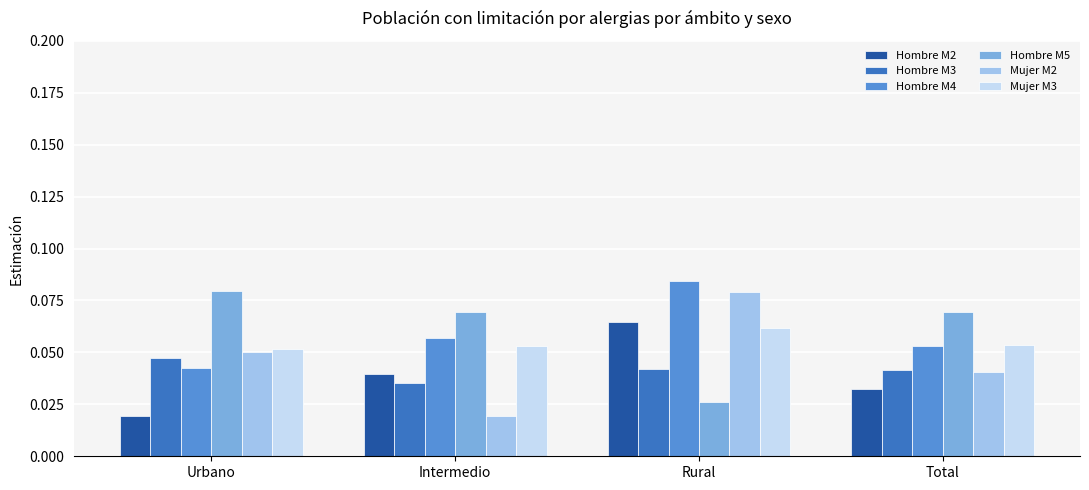

Which category has the highest value across all series?

Rural